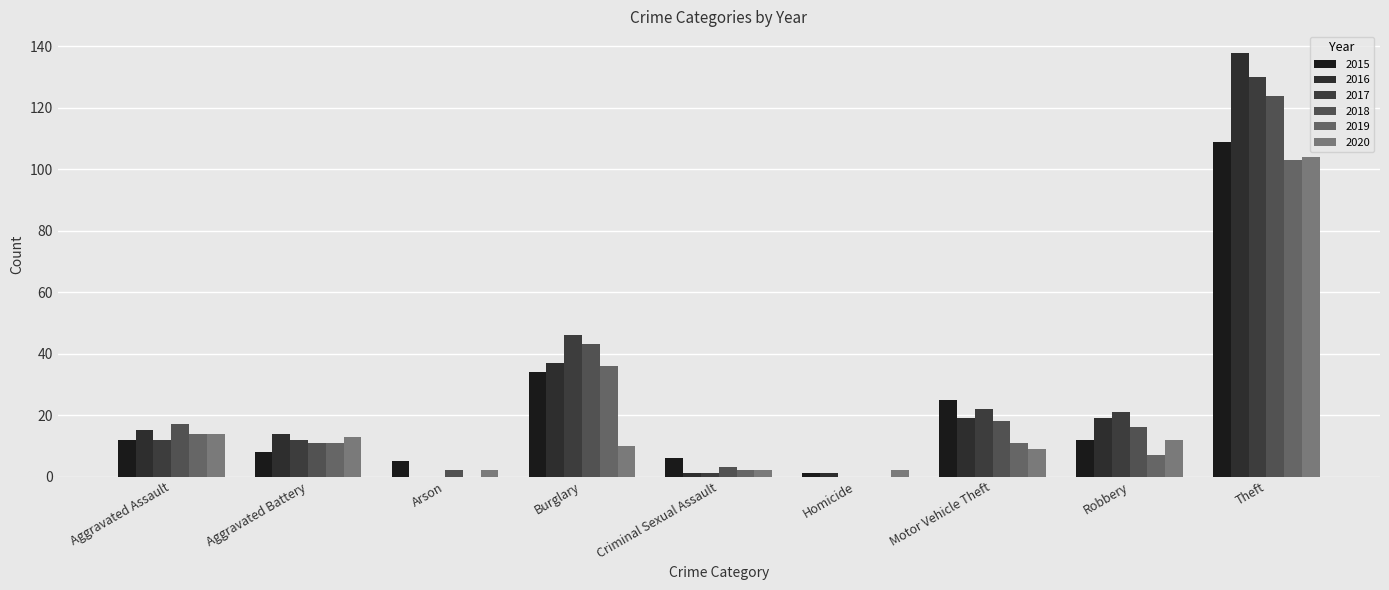

Which series has the largest total across all categories?

2016